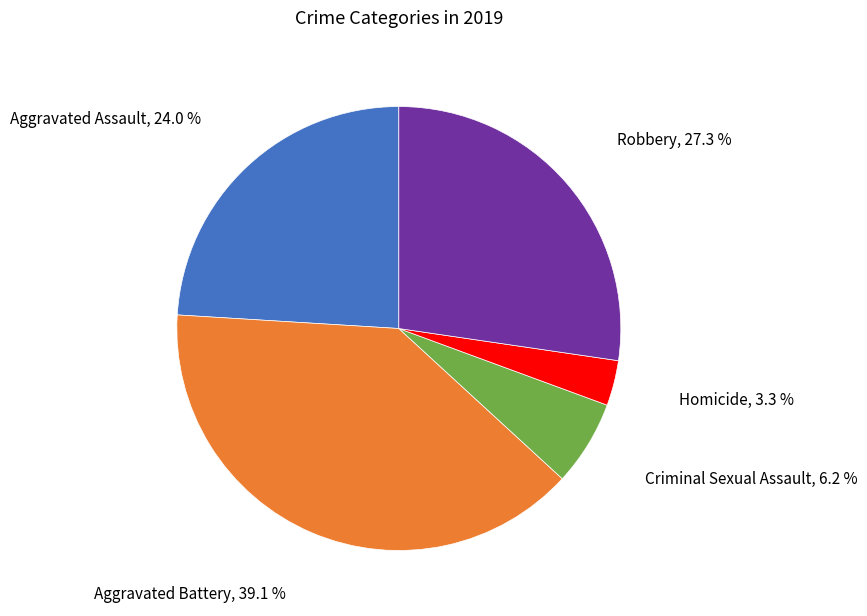

Is there any slice that represents more than half of the pie?

No